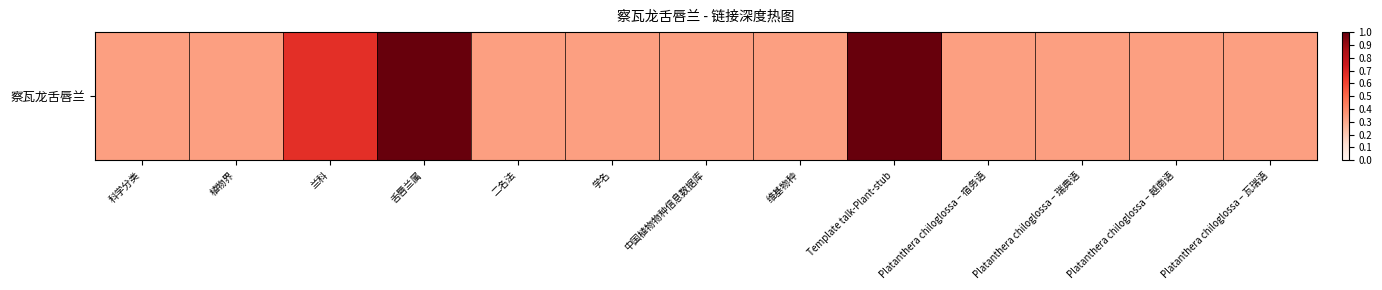

The chart shows a value of 0.3 at Platanthera chiloglossa – 宿务语. True or false?

True